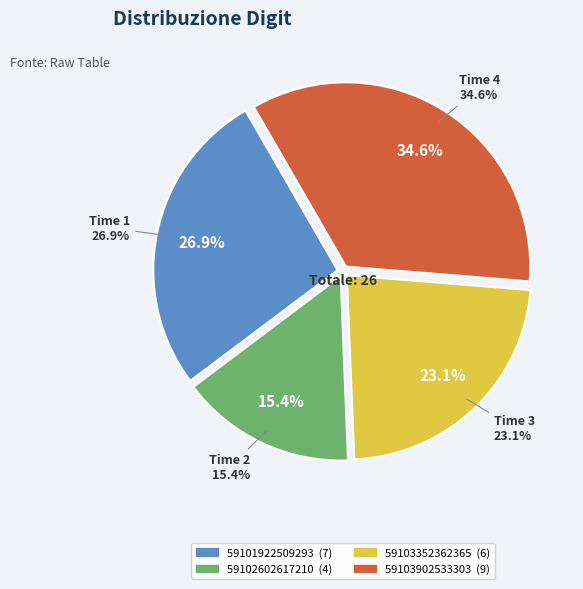

Combined, what portion of the pie is 59102602617210 and 59103352362365?

38.5%